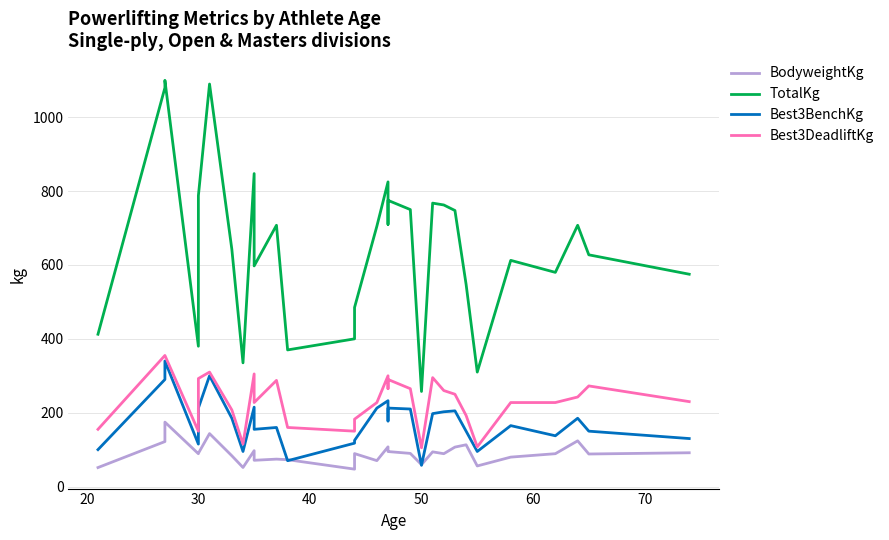

Rank the series by their maximum value, from lowest to highest.

BodyweightKg, Best3BenchKg, Best3DeadliftKg, TotalKg